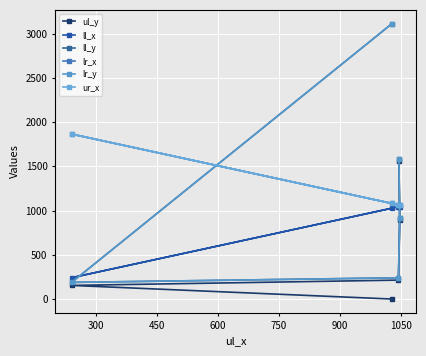

True or false: ll_y has a value of 2521 at 750.

False